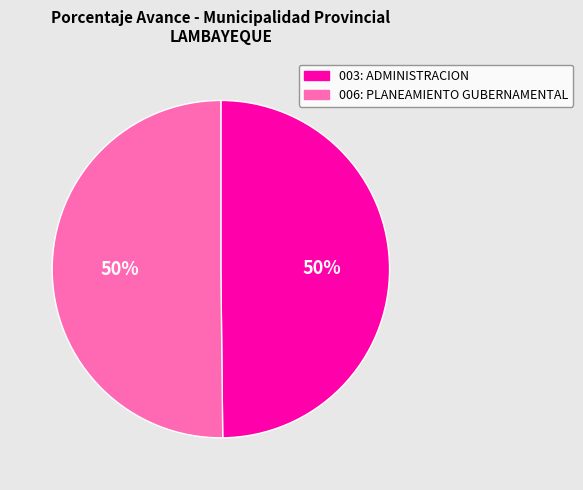

Do 006: PLANEAMIENTO GUBERNAMENTAL and 003: ADMINISTRACION together represent more than half of the pie?

Yes